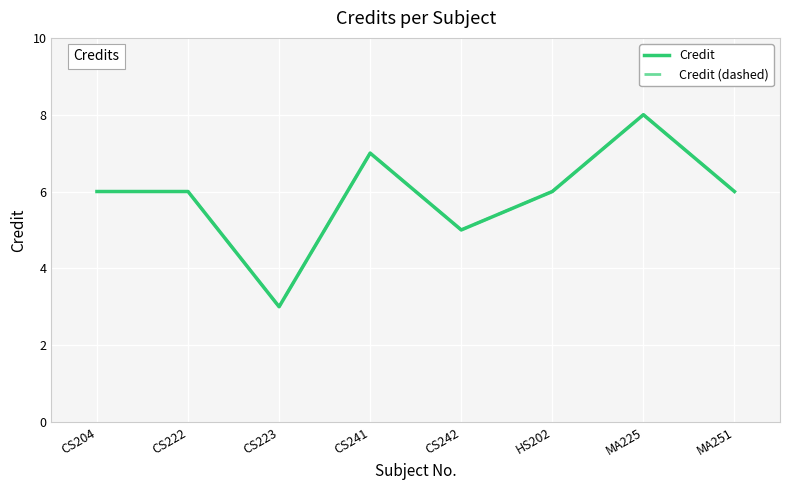

Does the chart display data point markers on the line(s)?

No